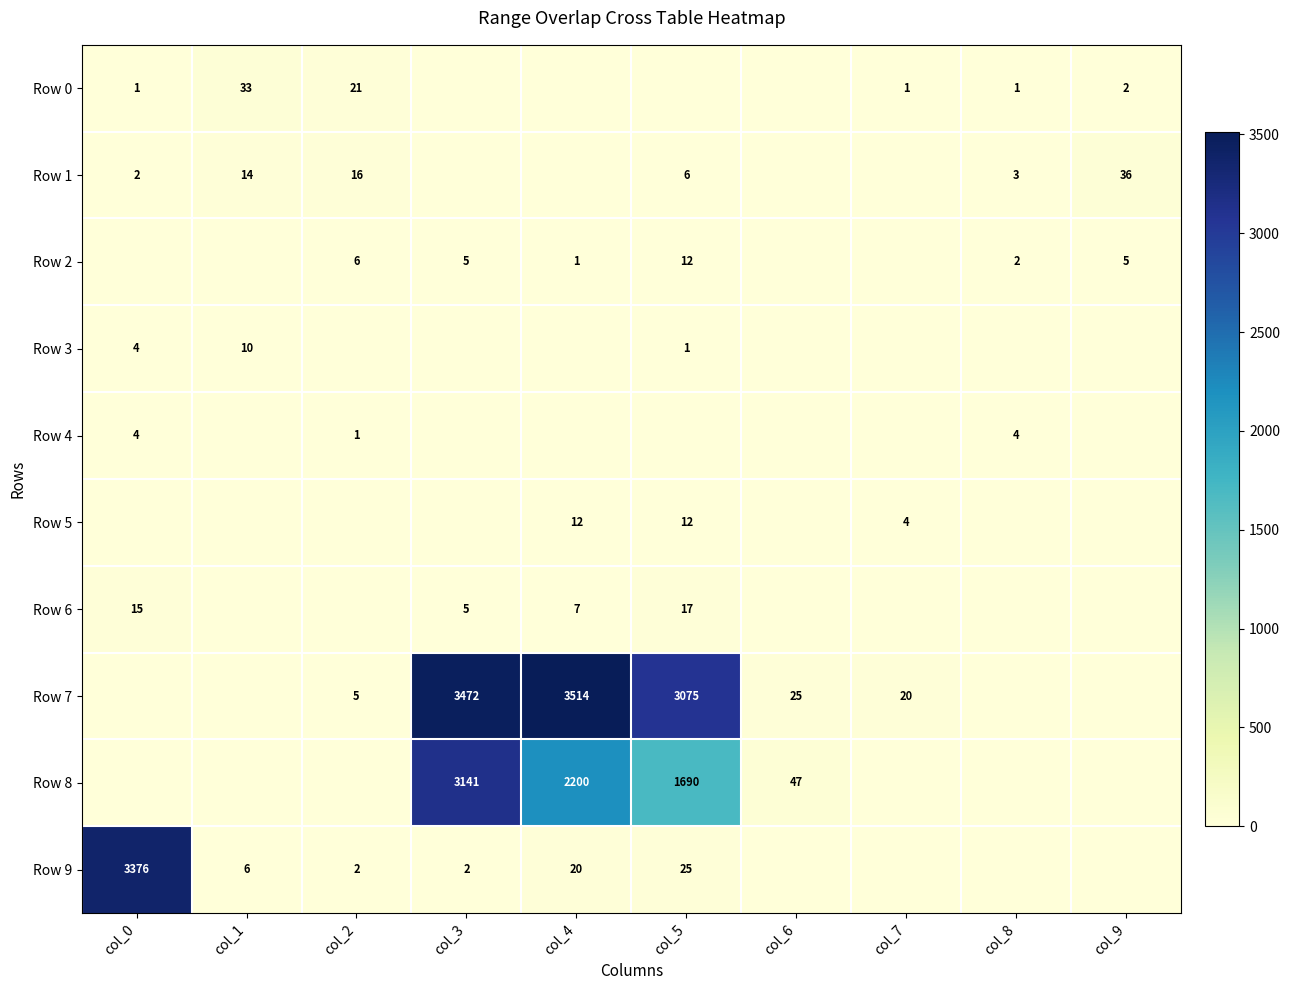

What is the sum of the Row 2 values at col_8 and col_5?

14